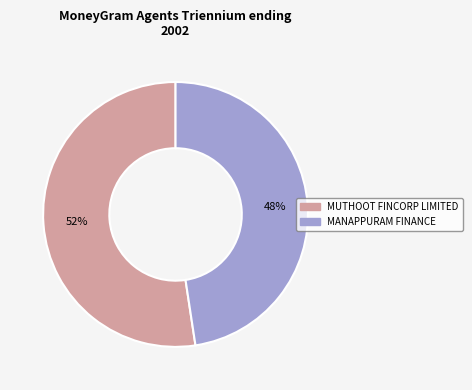

To the nearest percent, what is the average slice percentage?

50%